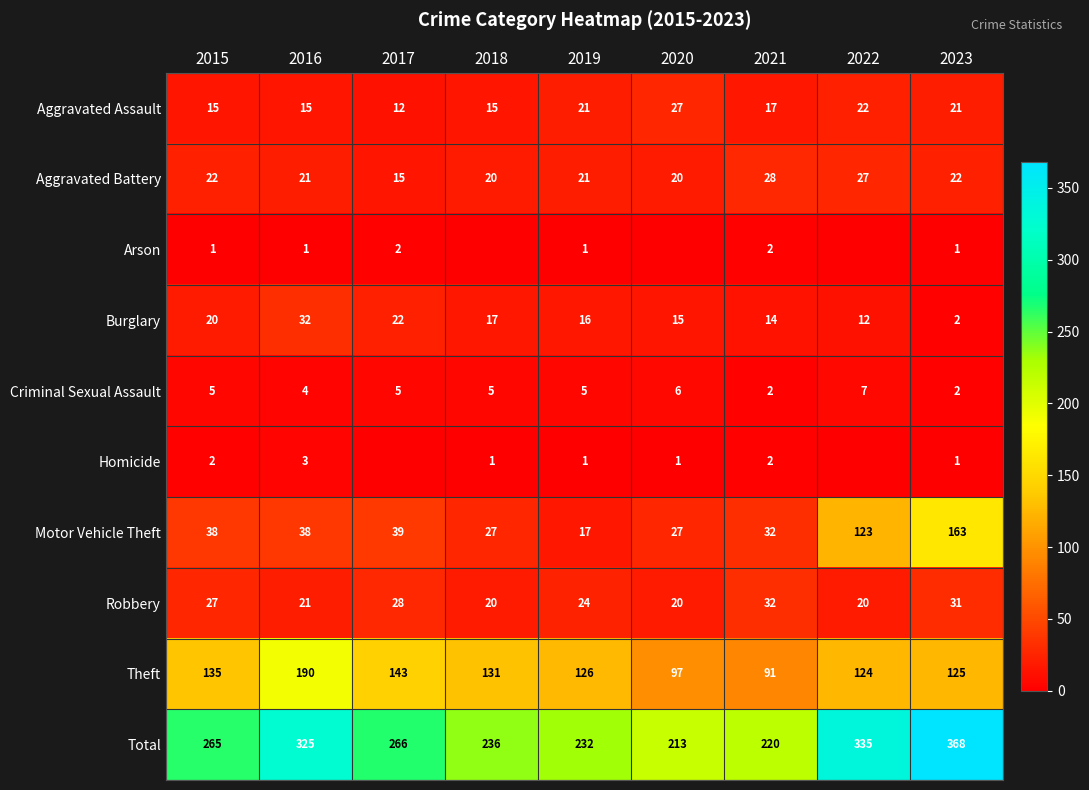

What is the difference between the Total values at 2019 and 2022?

103